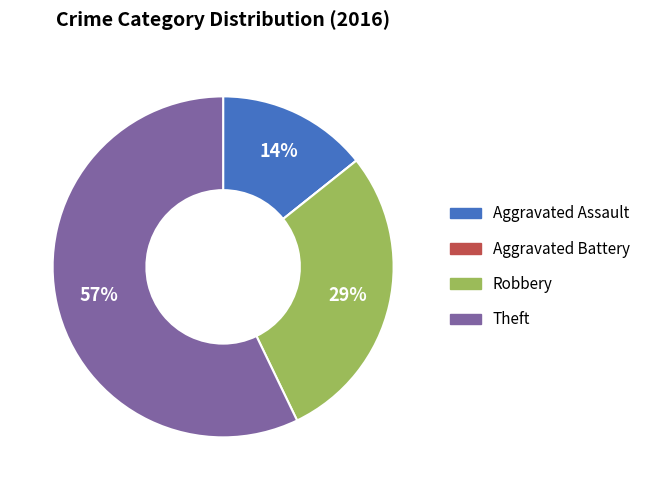

Between Theft and Robbery, which is larger?

Theft